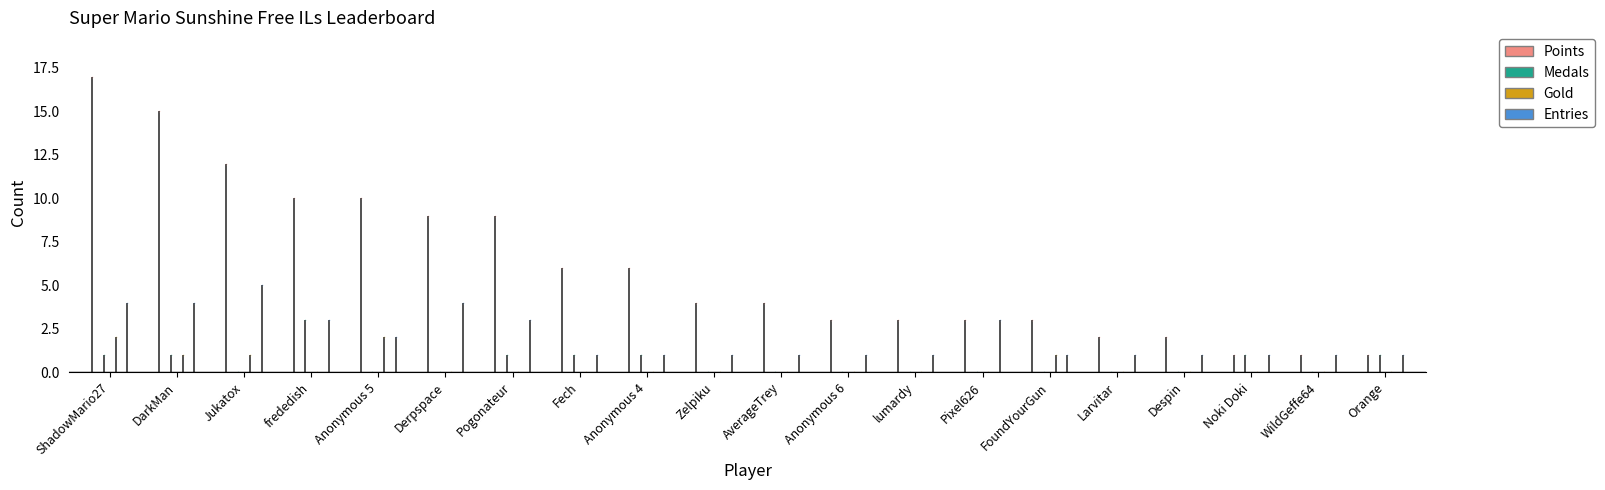

Which series has the widest spread of values?

Points